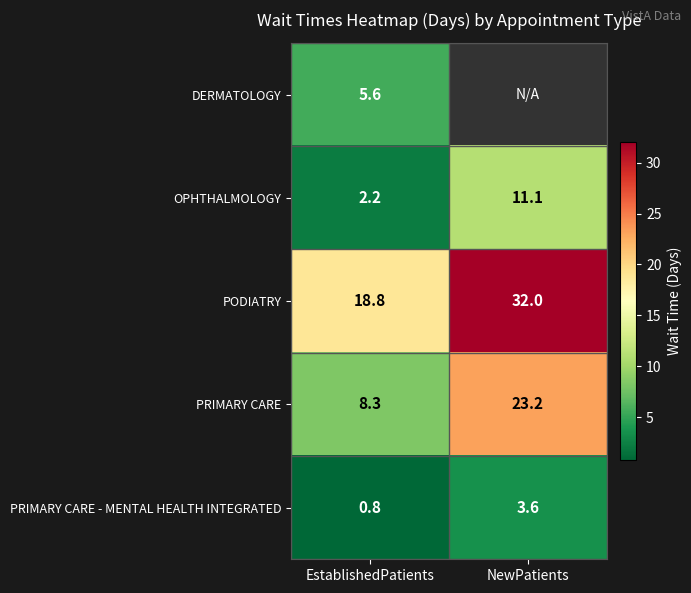

Which category has the highest value across all series?

NewPatients